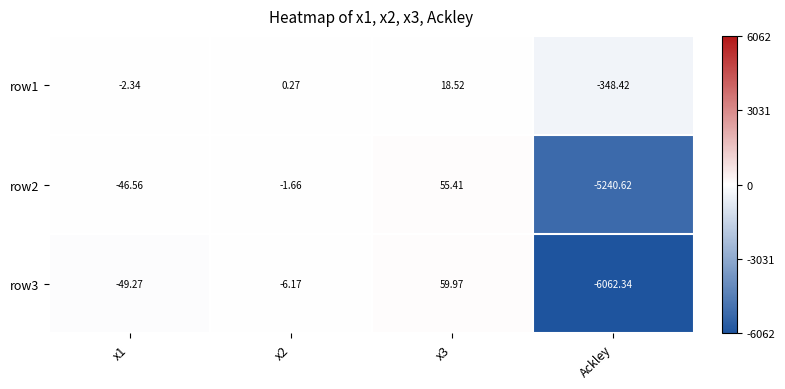

Between x2 and Ackley, which series saw the biggest shift?

row3